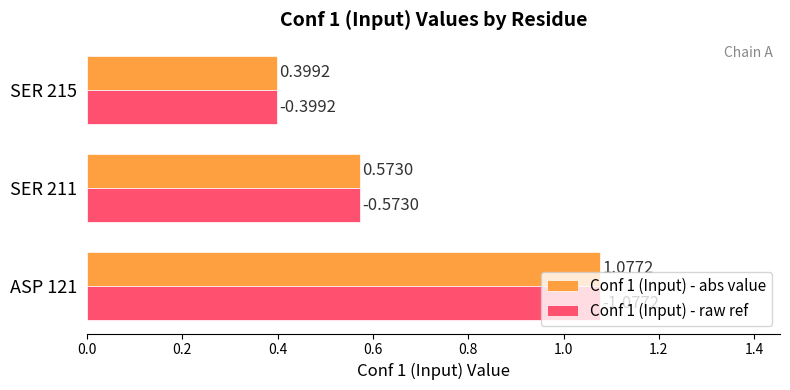

What is the sum of all Conf 1 (Input) - abs value values?

2.0